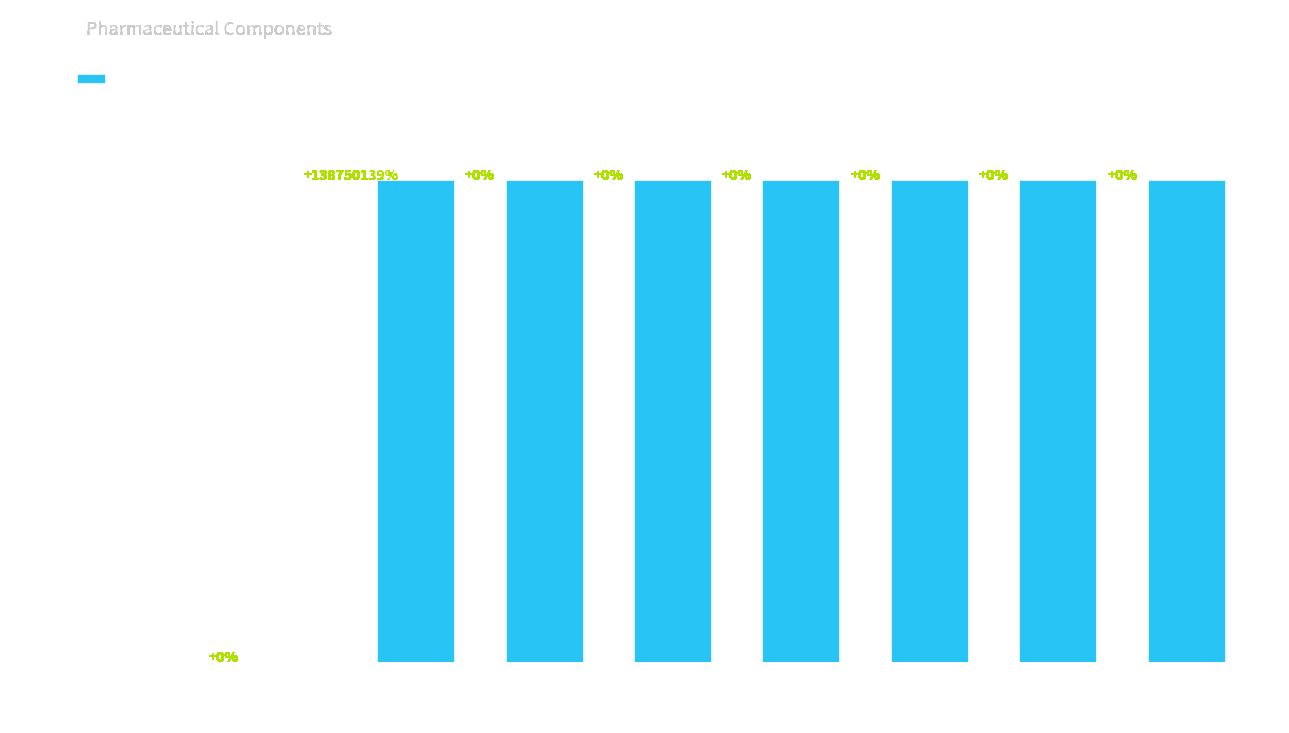

What is the change in value from Lixisenatide to Methionine?

+100000000010